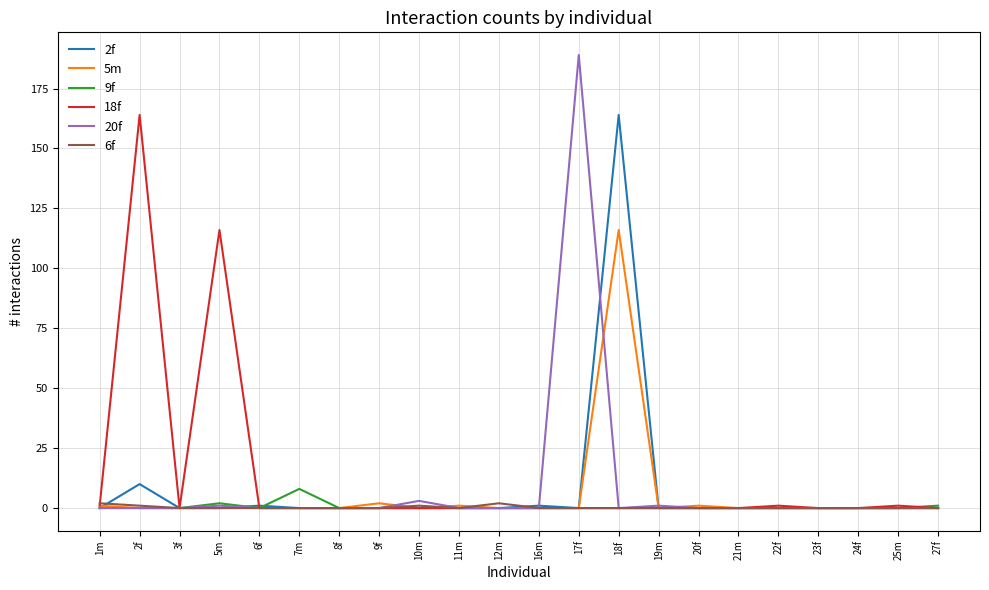

At which category is the sum across all series the highest?

18f